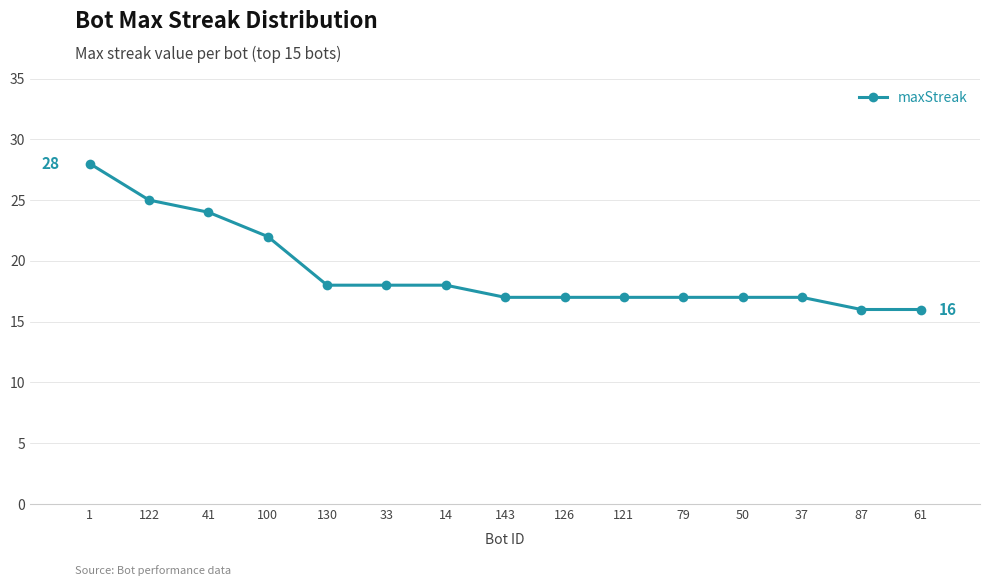

Reading left to right, extract all data points from this chart.

28	25	24	22	18	18	18	17	17	17	17	17	17	16	16